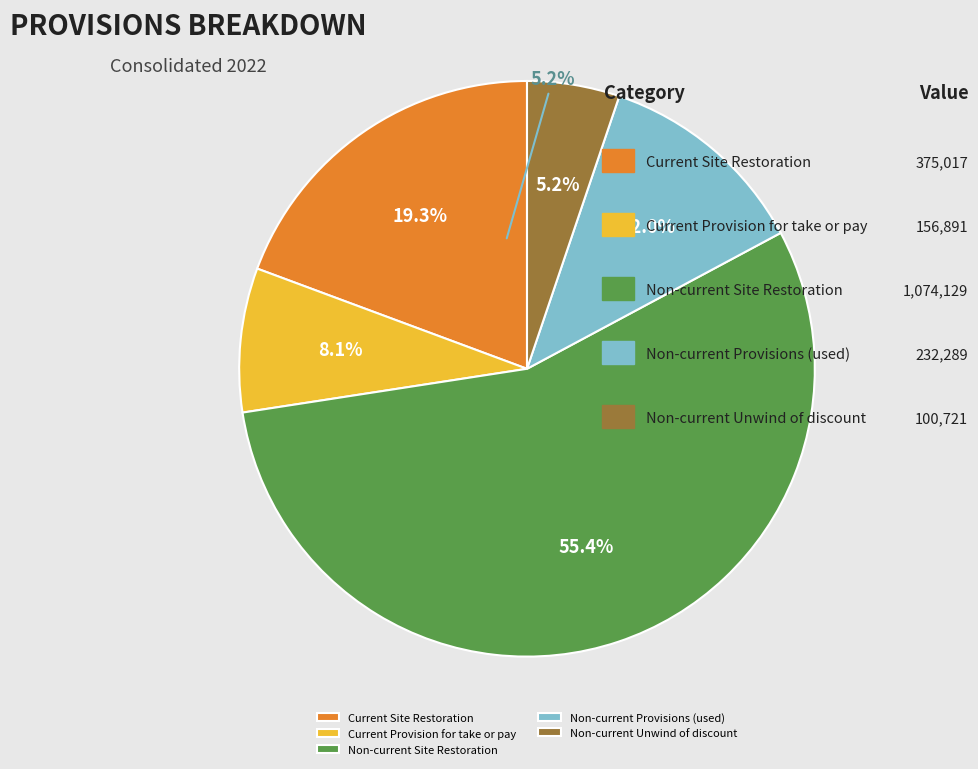

Does Current Site Restoration account for over 50% of the chart?

No